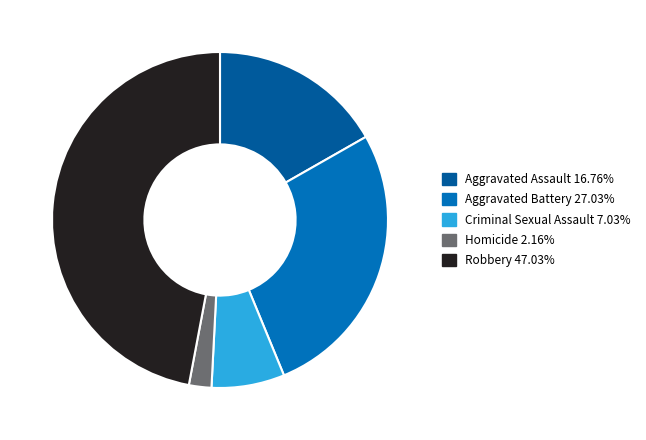

Combined, do Homicide and Aggravated Assault account for over 50%?

No